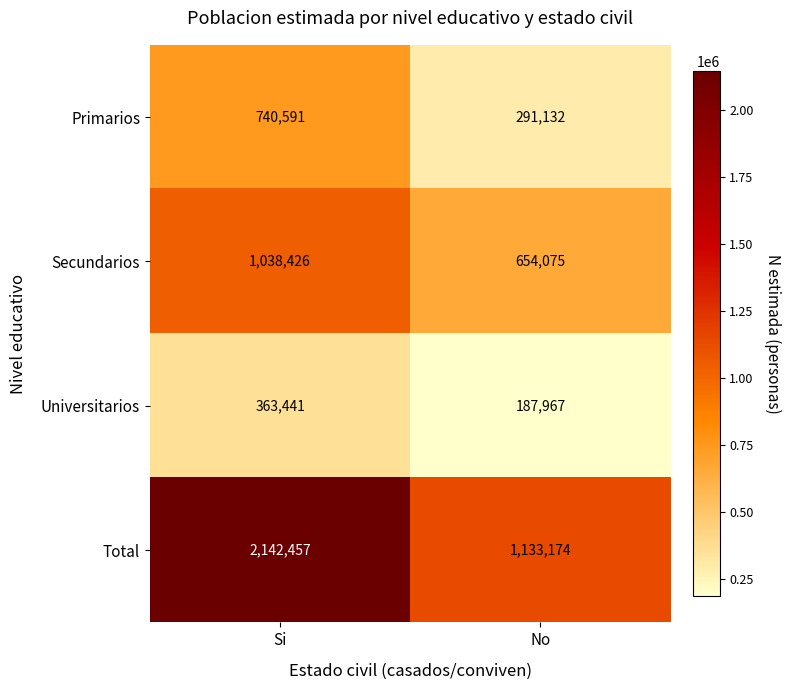

Count the number of categories in the chart.

2